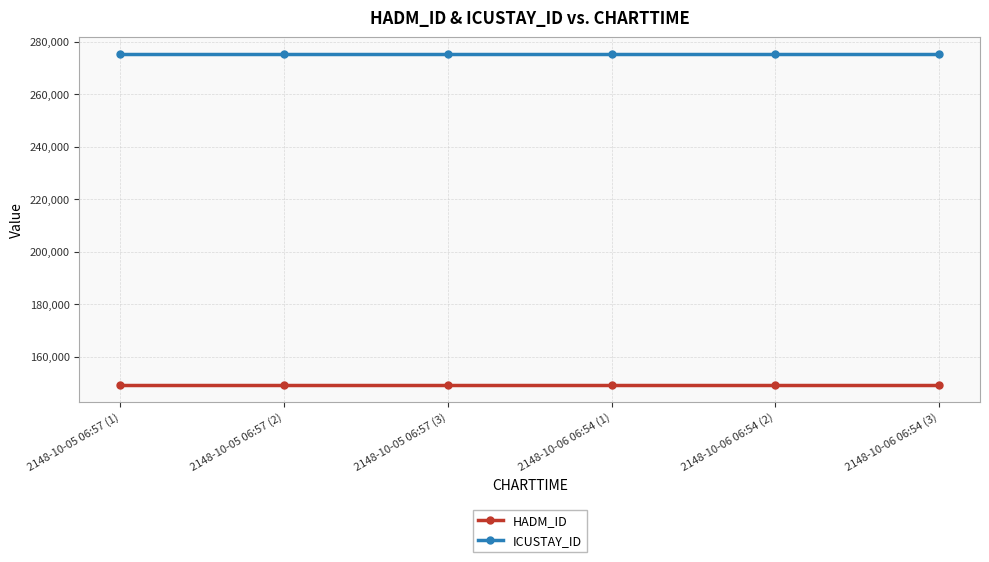

Reading left to right, extract all data points from this chart.

HADM_ID: 149240	149240	149240	149240	149240	149240
ICUSTAY_ID: 275359	275359	275359	275359	275359	275359